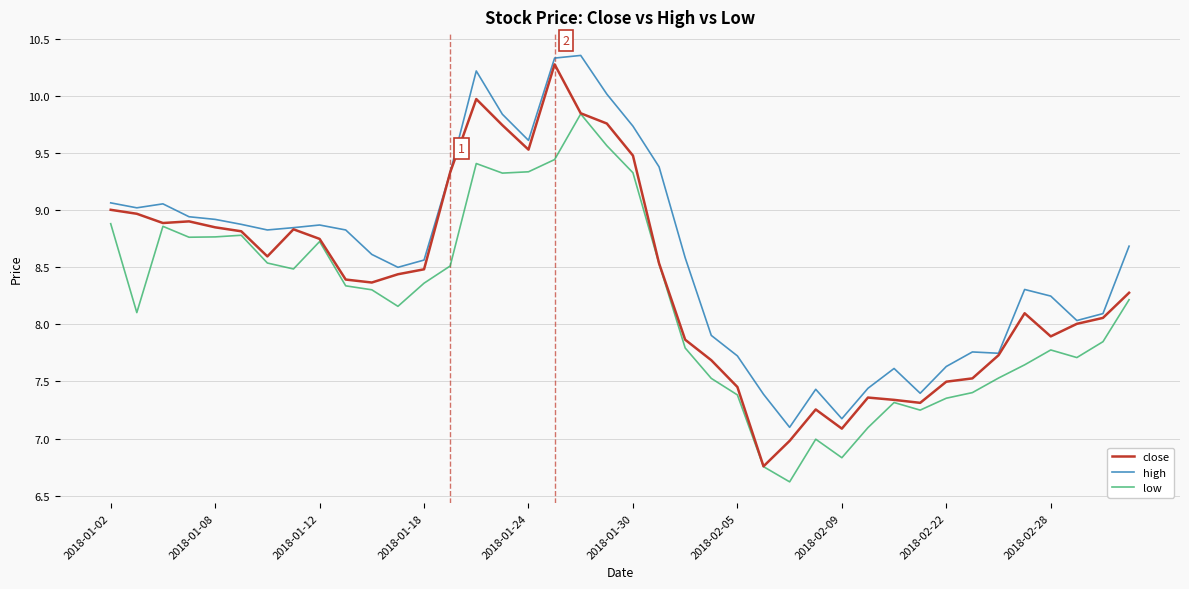

True or false: high and low cross at least once.

False